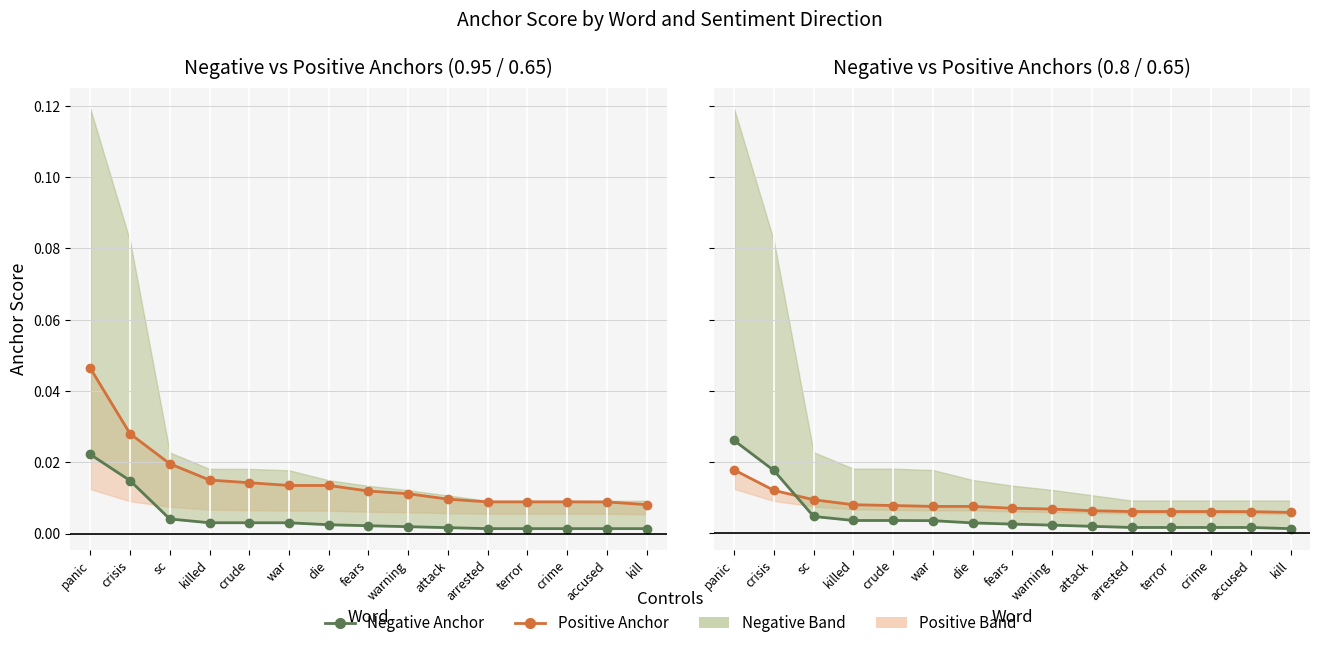

Rank the series at terror from highest to lowest value.

Positive Anchor, Negative Anchor